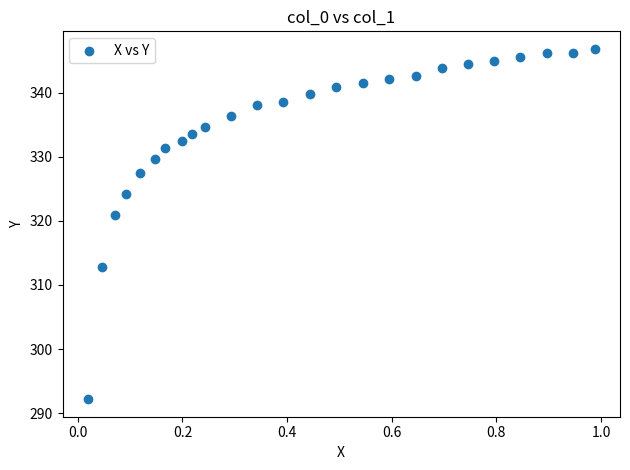

What is the range of X values (max minus min)?

1.0